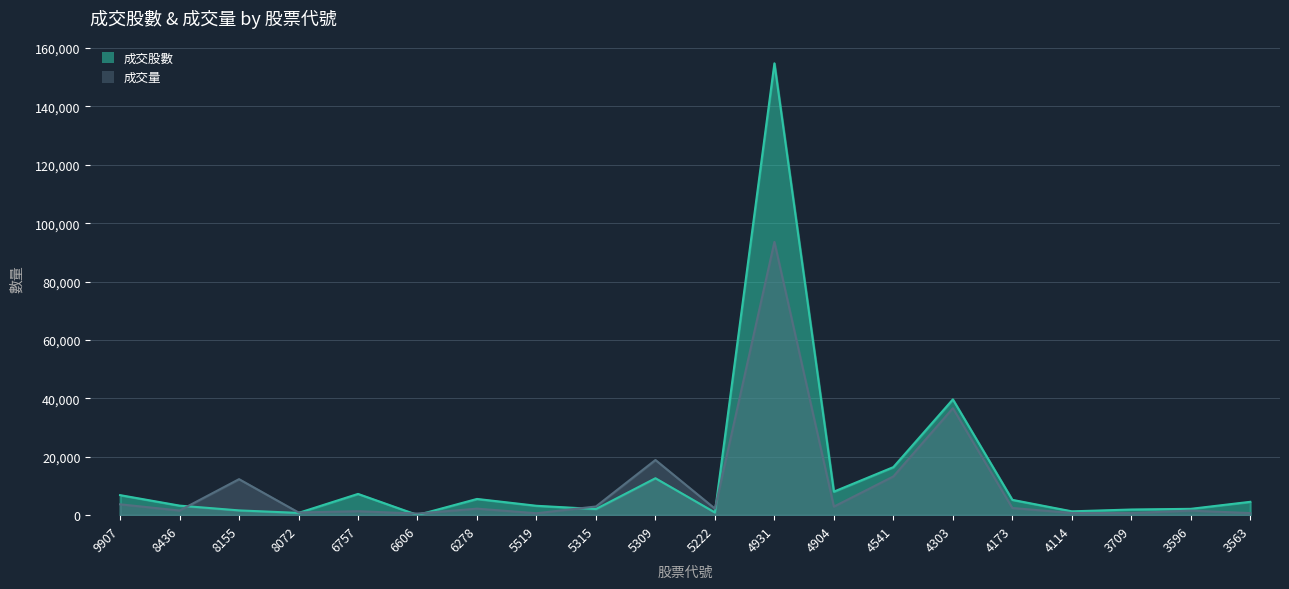

Reading left to right, transcribe all the data shown in this chart.

成交股數: 9907=6861.7	8436=3272.0	8155=1634.0	8072=776.7	6757=7278.2	6606=66.0	6278=5558.6	5519=3216.0	5315=2098.0	5309=12648.0	5222=922.9	4931=154721.0	4904=8060.3	4541=16456.0	4303=39650.0	4173=5250.0	4114=1317.0	3709=1940.0	3596=2170.5	3563=4575.8
成交量: 9907=3720.0	8436=1592.0	8155=12332.0	8072=926.0	6757=1358.0	6606=554.0	6278=2234.0	5519=667.0	5315=2975.0	5309=18898.0	5222=2244.0	4931=93581.0	4904=2931.0	4541=13268.0	4303=36625.0	4173=2461.0	4114=748.0	3709=723.0	3596=1550.0	3563=729.0